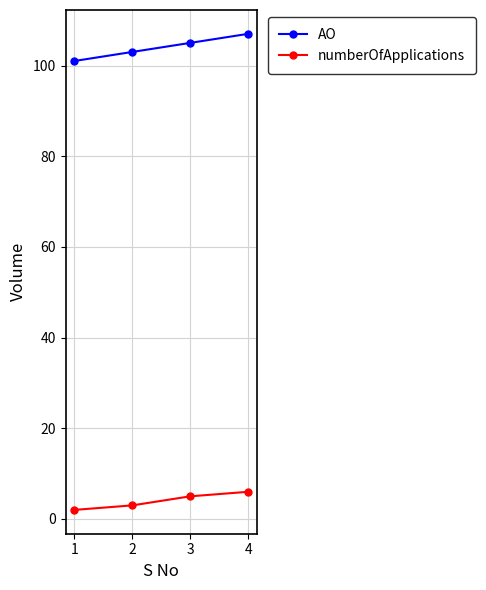

Does the chart display data point markers on the line(s)?

Yes